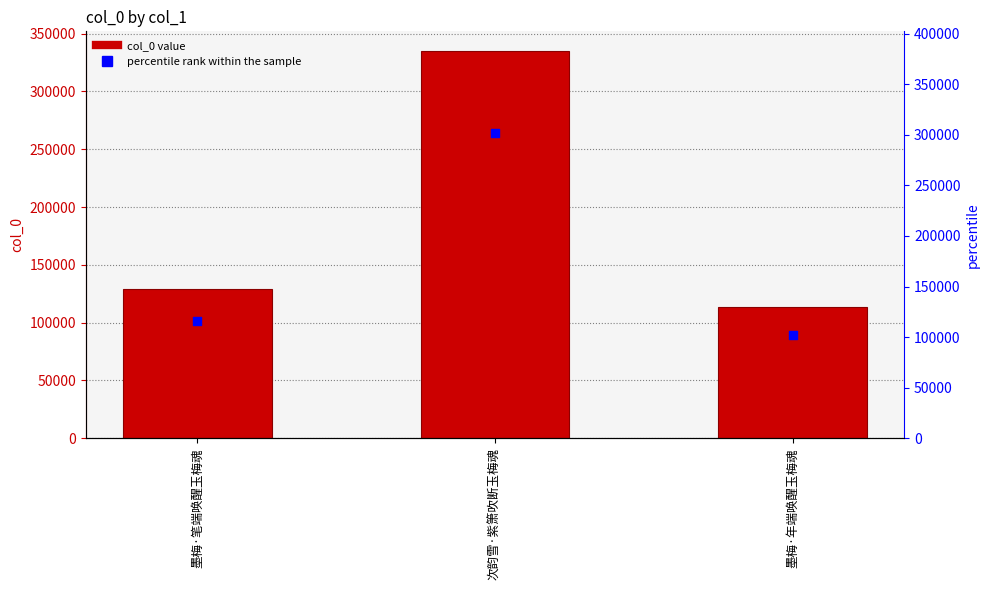

Is the value of percentile rank within the sample at 墨梅·笔端唤醒玉梅魂 greater than the value of col_0 at 墨梅·年端唤醒玉梅魂?

Yes